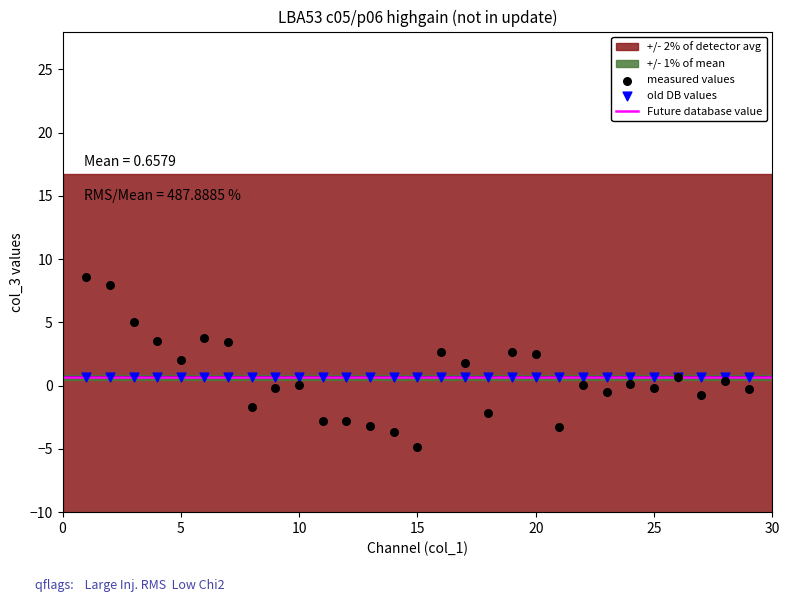

Which series contains the highest Y value?

measured values